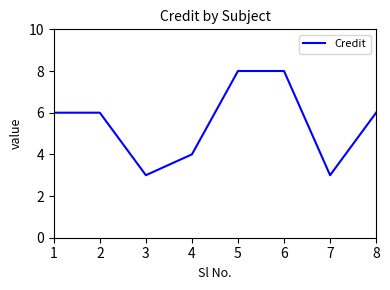

Read the value at 7.

3